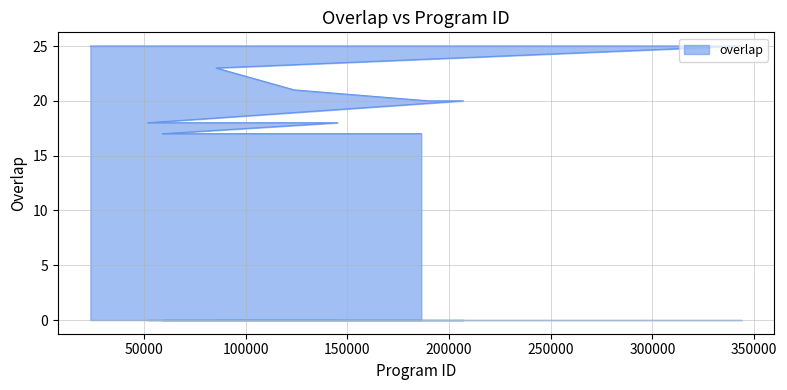

How many distinct data groups are displayed?

1